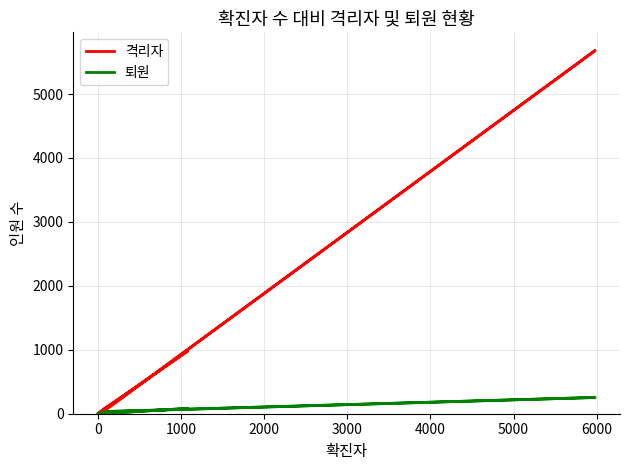

Is it true that 퇴원 equals 38 at 10?

False